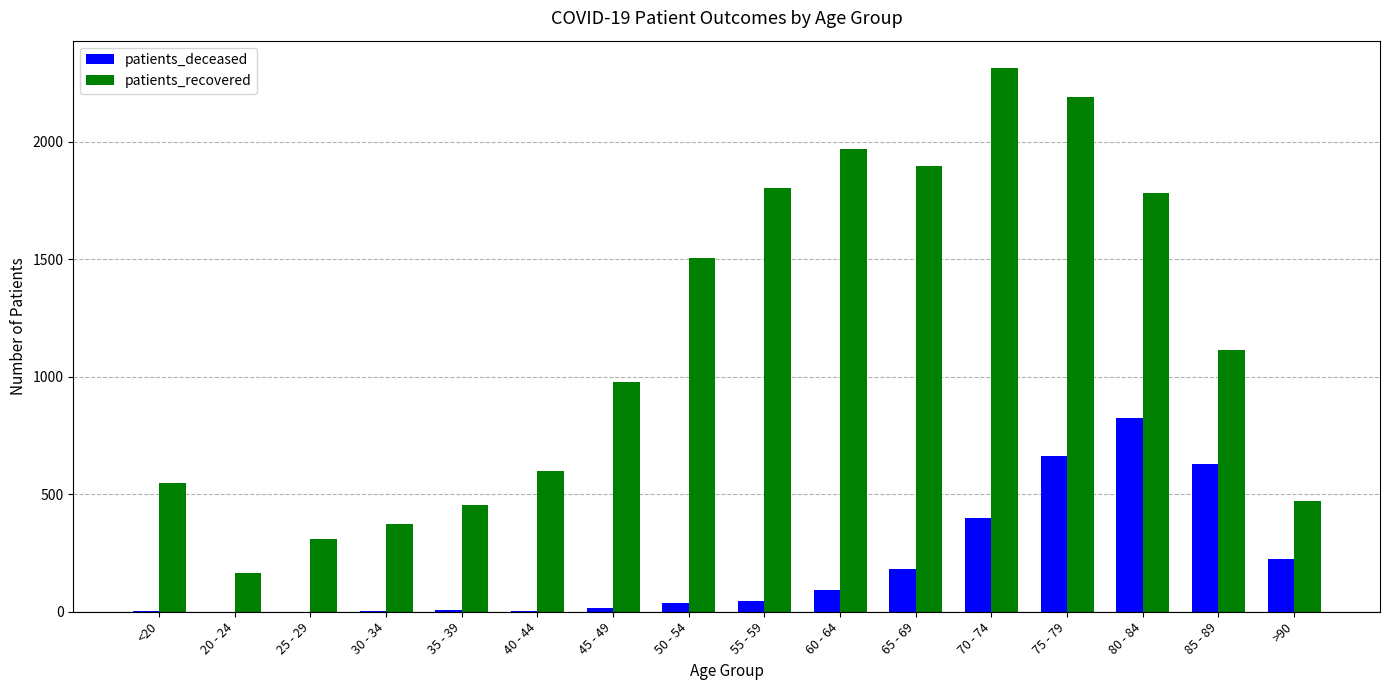

What is the highest value of the patients_deceased series?

826